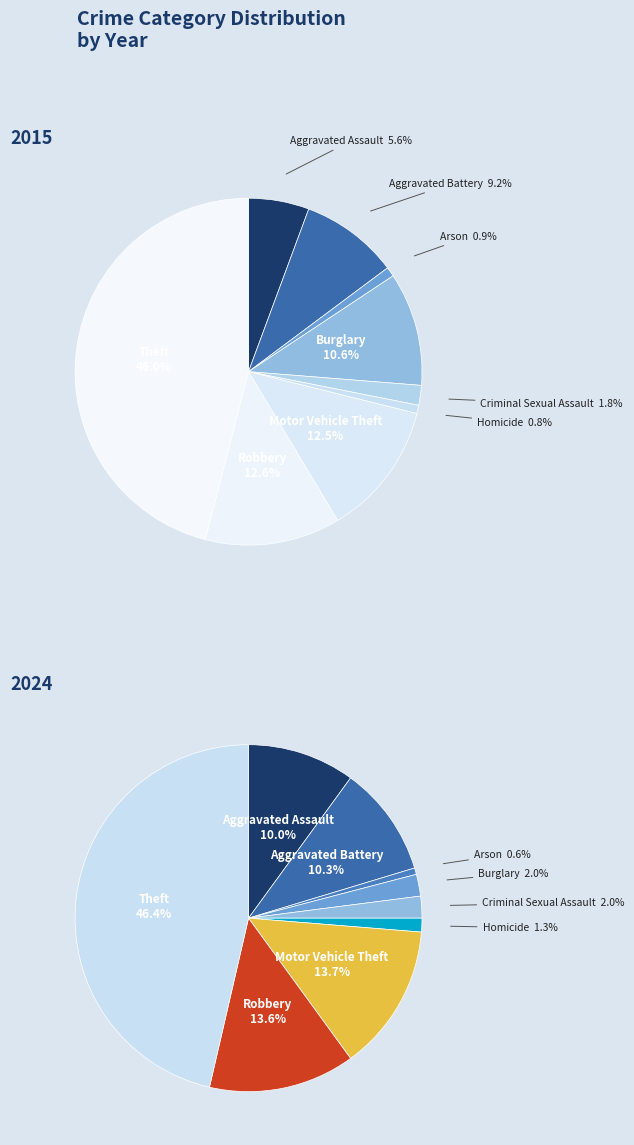

The Motor Vehicle Theft slice represents 14% of the pie. True or false?

True